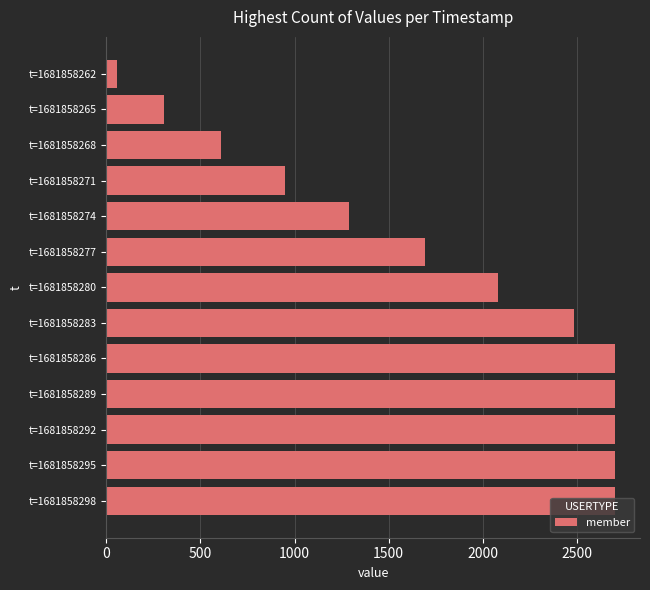

At which category does the chart reach its minimum across all series?

t=1681858262